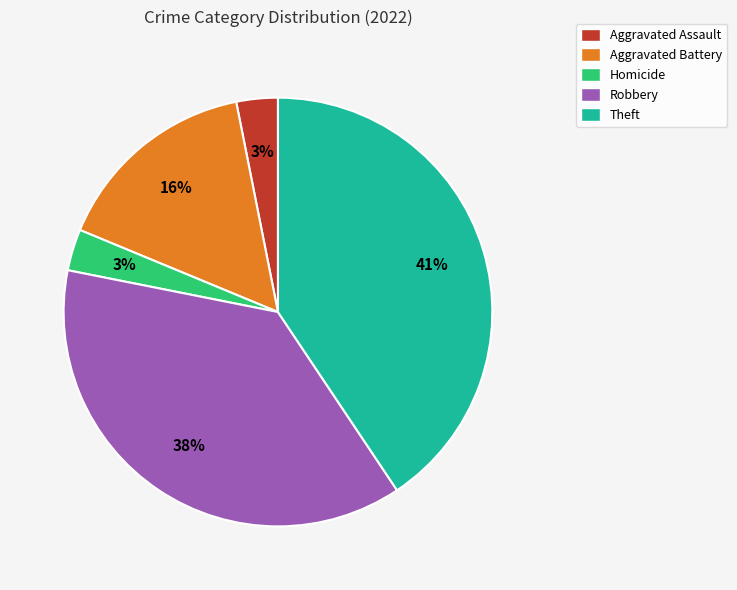

Is the sum of Aggravated Assault and Homicide greater than half?

No